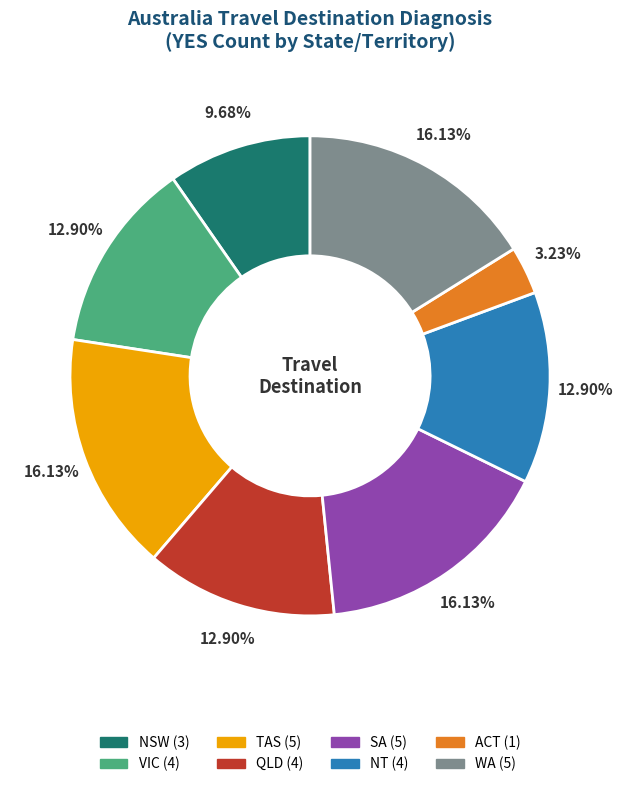

How many slices are in this pie chart?

8